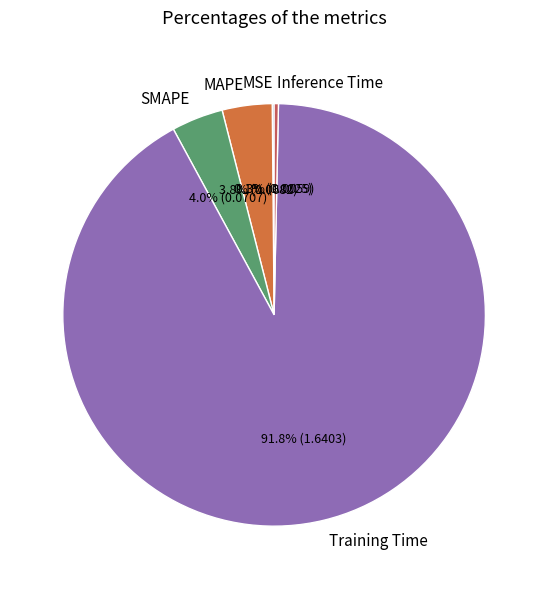

Which has a higher value, Training Time or SMAPE?

Training Time